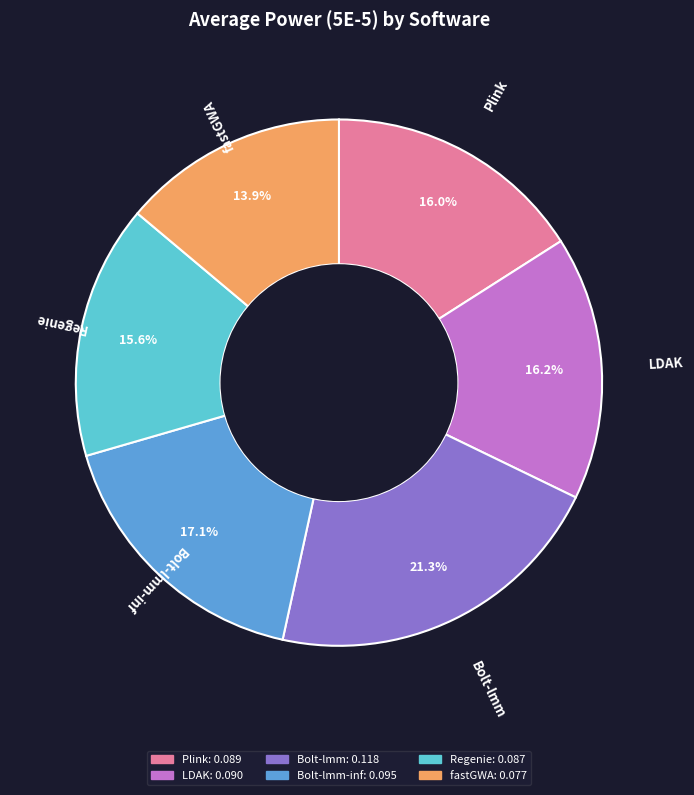

How many slices are in this pie chart?

6